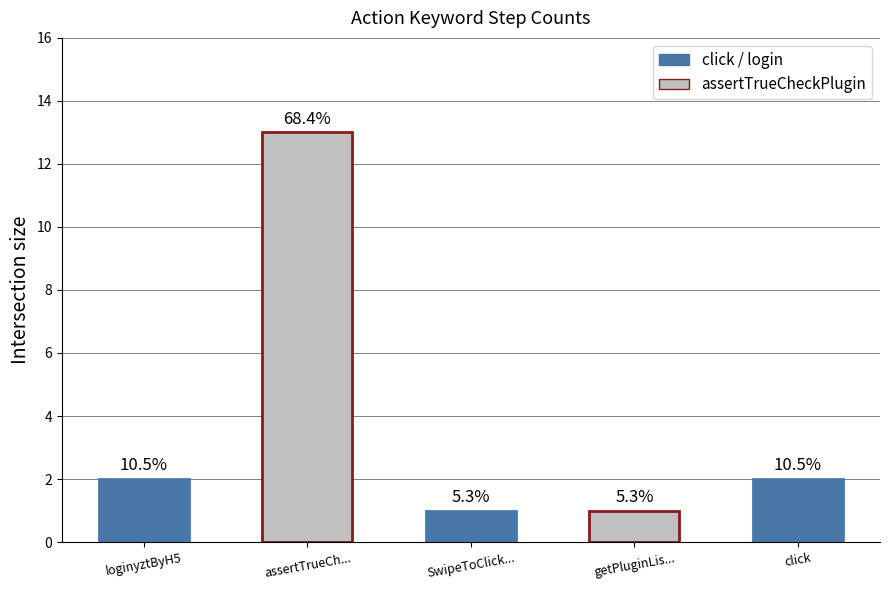

Which has a higher value, loginyztByH5 or getPluginLis...?

loginyztByH5